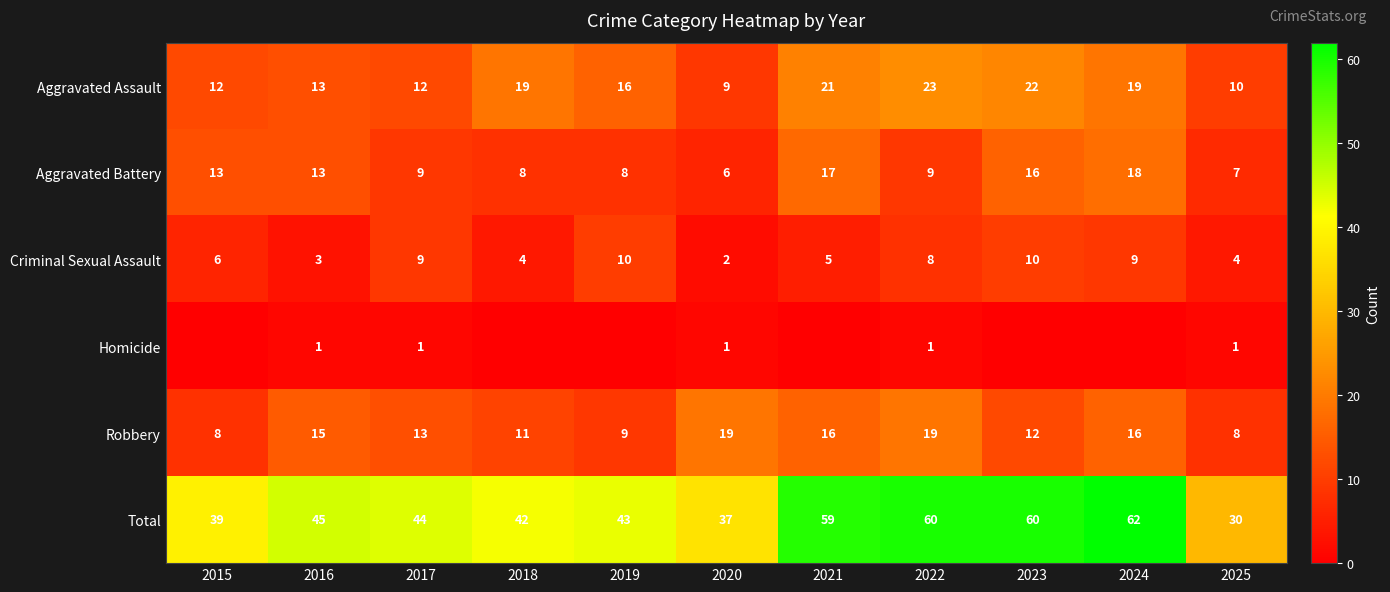

What is the difference between the highest and lowest values at 2025?

29